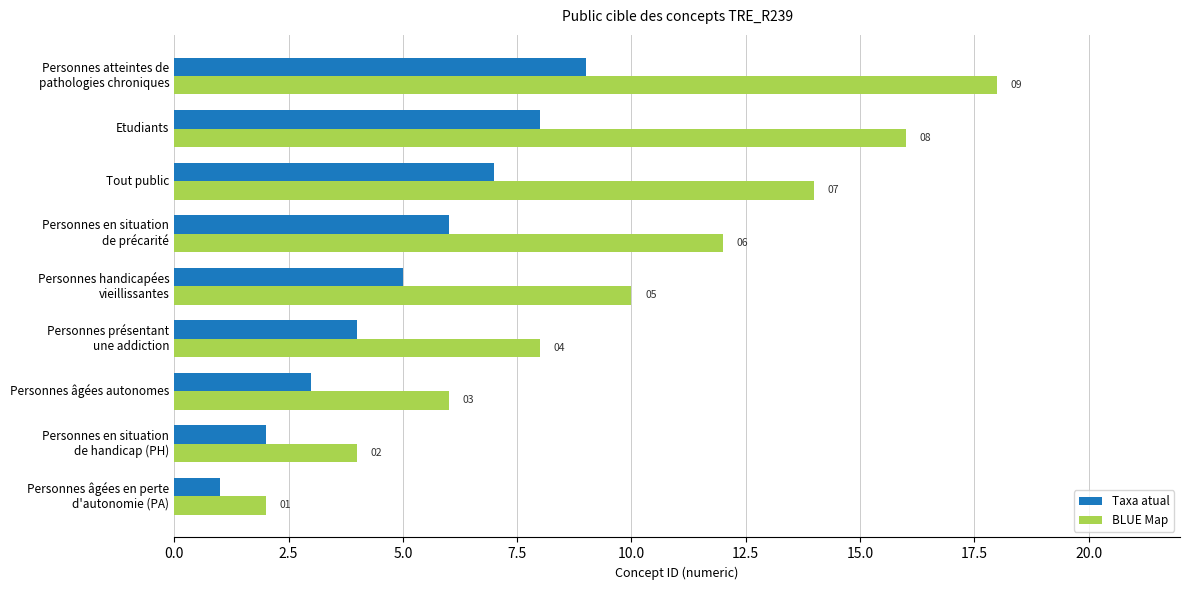

List the series in order of their peak value, highest first.

BLUE Map, Taxa atual